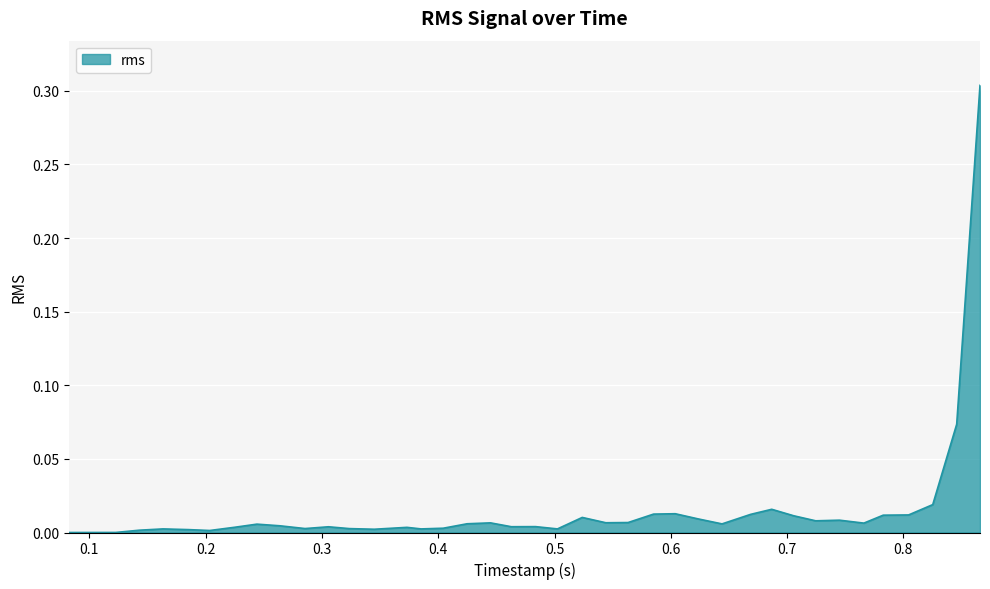

True or false: there are more than 0 points higher than both neighbors.

True